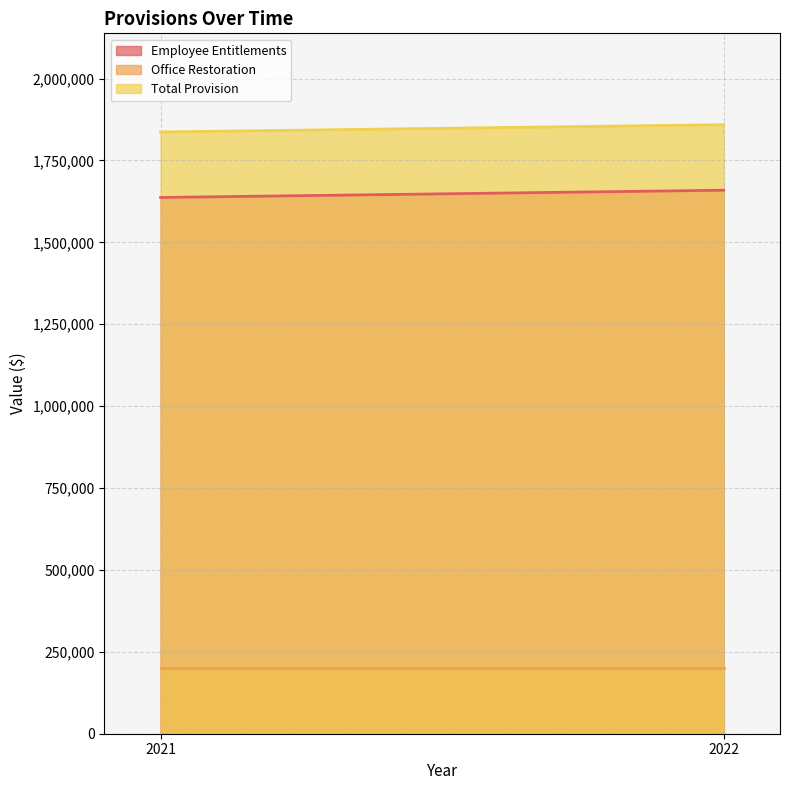

At which category does the chart reach its minimum across all series?

2021